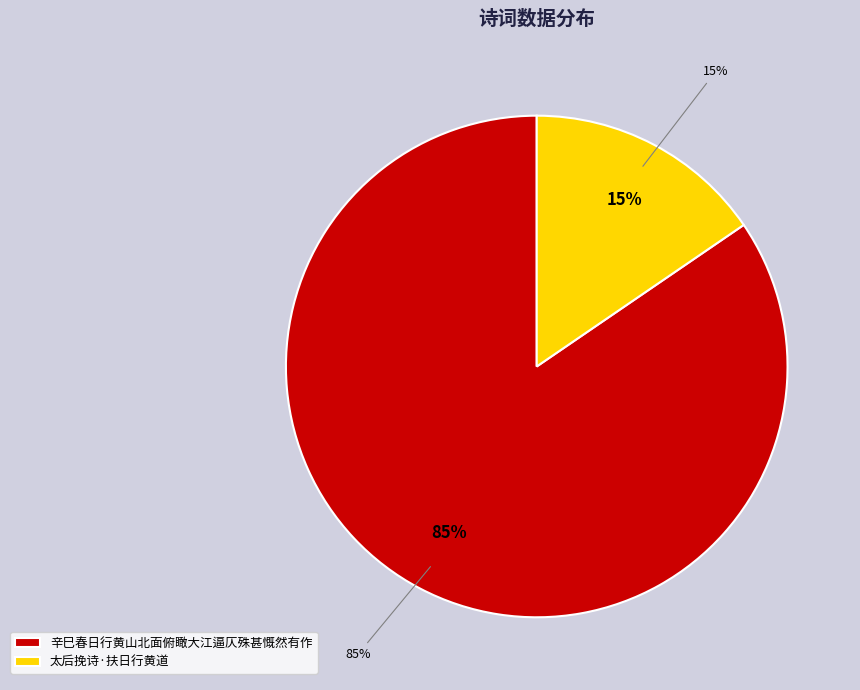

Which has a higher value, 辛巳春日行黄山北面俯瞰大江逼仄殊甚慨然有作 or 太后挽诗·扶日行黄道?

辛巳春日行黄山北面俯瞰大江逼仄殊甚慨然有作